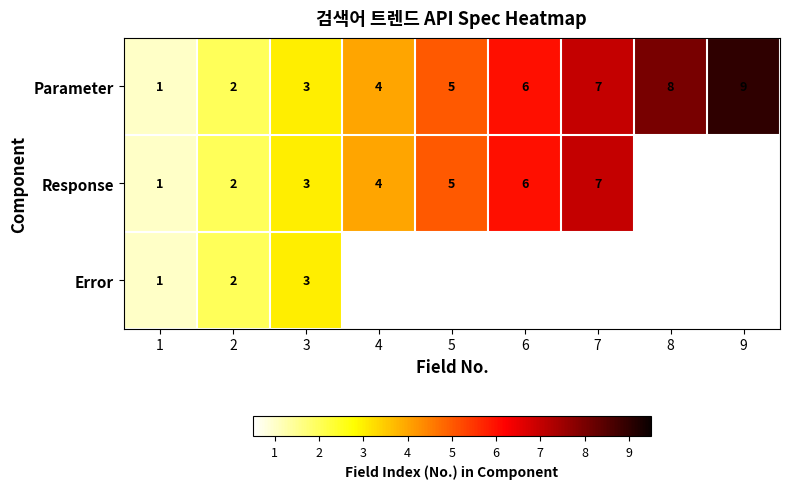

The value of Error at 1 is 0.6. True or false?

False